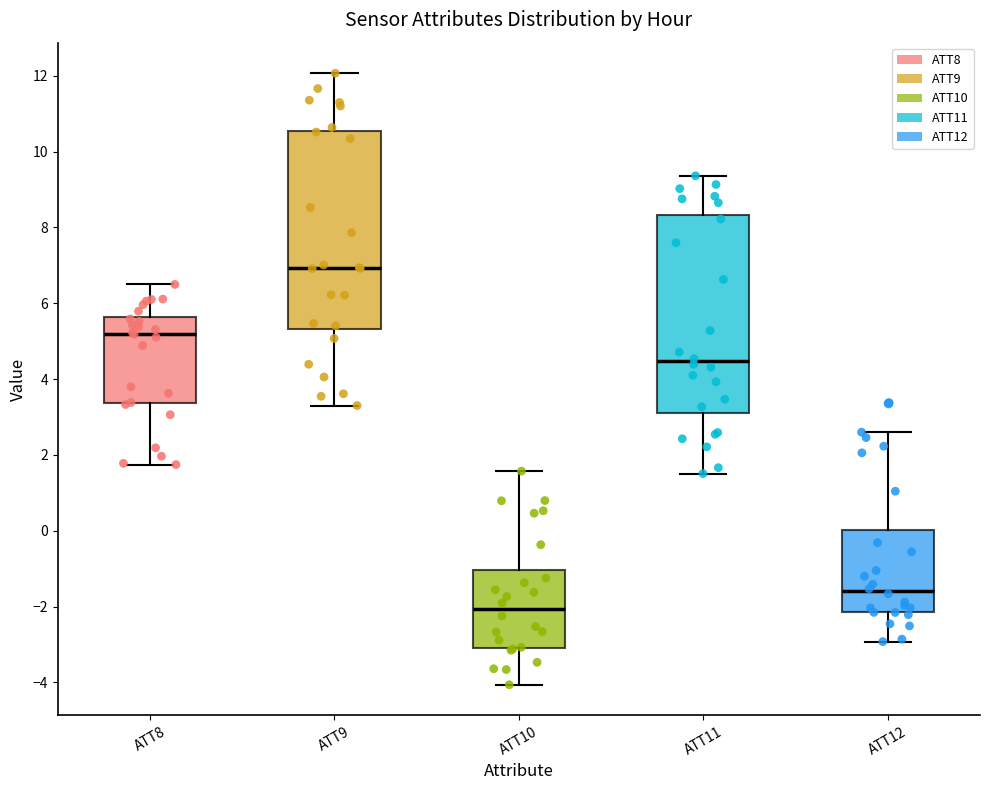

Reading left to right, transcribe this box plot: for each box, give where its median line is, the range the box spans, and where its two whiskers end, as read against the y-axis. The values are not printed on the chart, so give them approximately, as read against the axis.

ATT8: median 5.2, box 3.4 to 5.6, whiskers 1.8 to 6.4
ATT9: median 7.0, box 5.4 to 10.6, whiskers 3.4 to 12.0
ATT10: median -2.0, box -3.0 to -1.0, whiskers -4.0 to 1.6
ATT11: median 4.4, box 3.0 to 8.4, whiskers 1.6 to 9.4
ATT12: median -1.6, box -2.2 to 0.0, whiskers -3.0 to 2.6